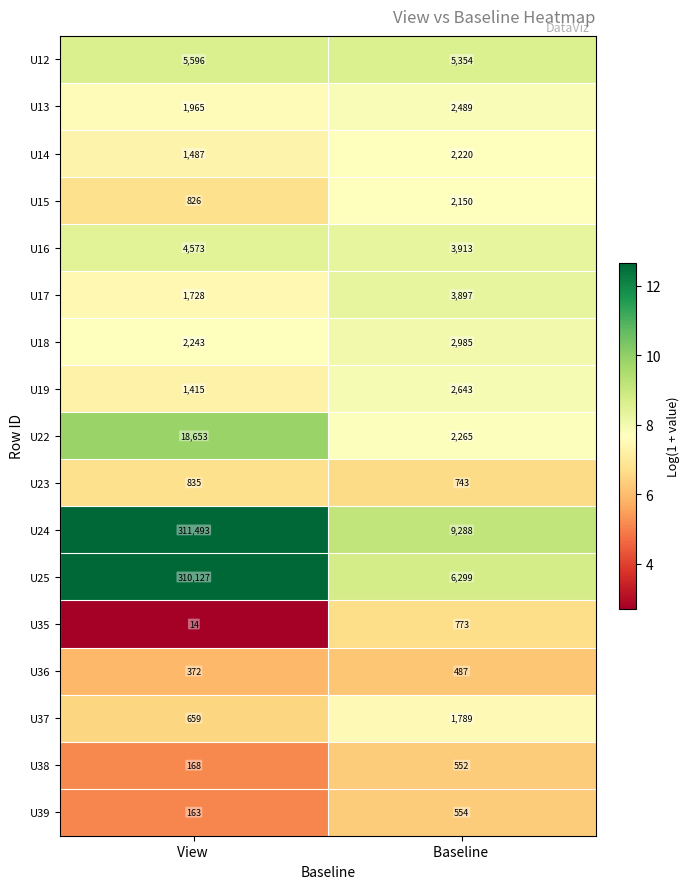

What is the average value of the U22 series?

10459